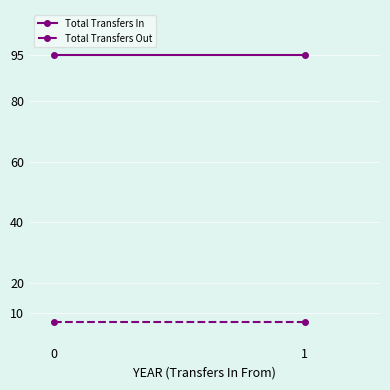

Is this an area chart (filled region under the line)?

No